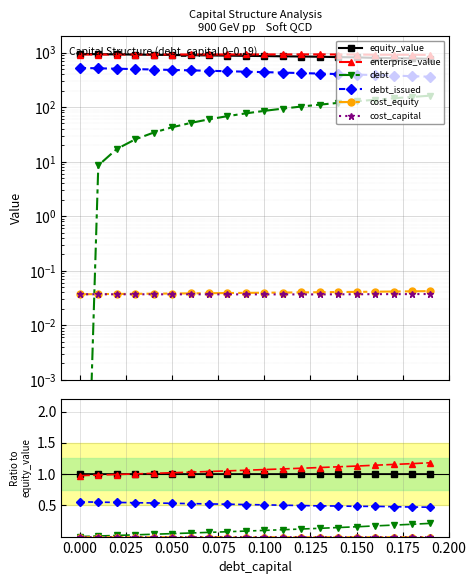

True or false: debt_issued has more than 1 points higher than both neighbors.

False